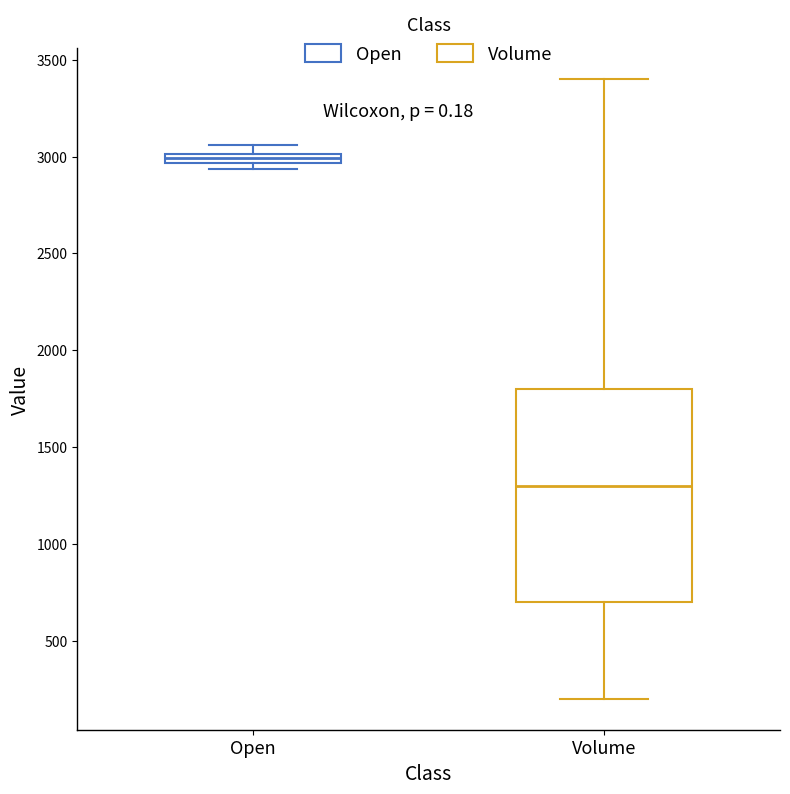

Which box is the tallest, from its lower edge to its upper edge?

Volume